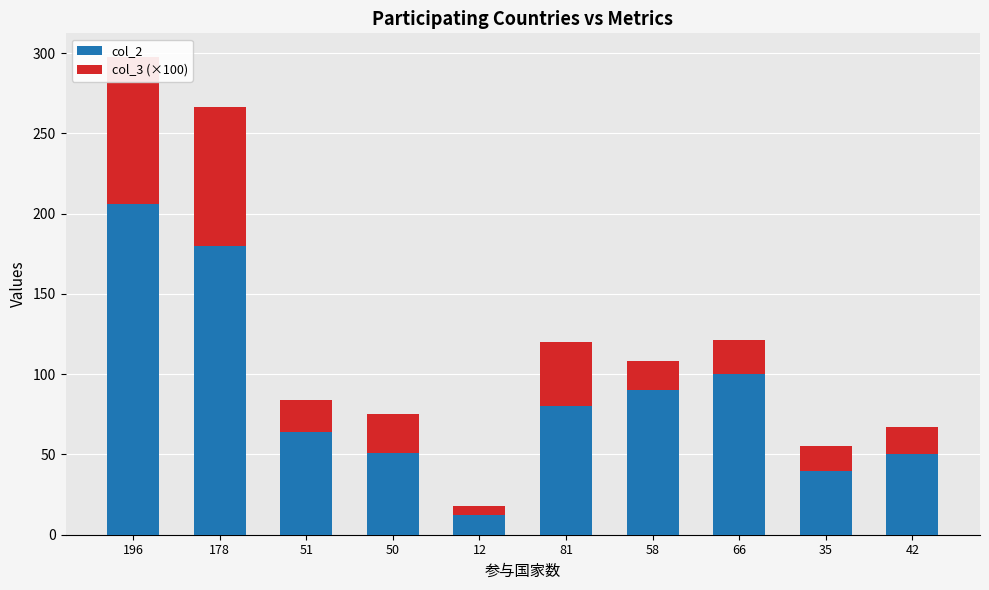

At which label does col_2 first exceed 80?

196